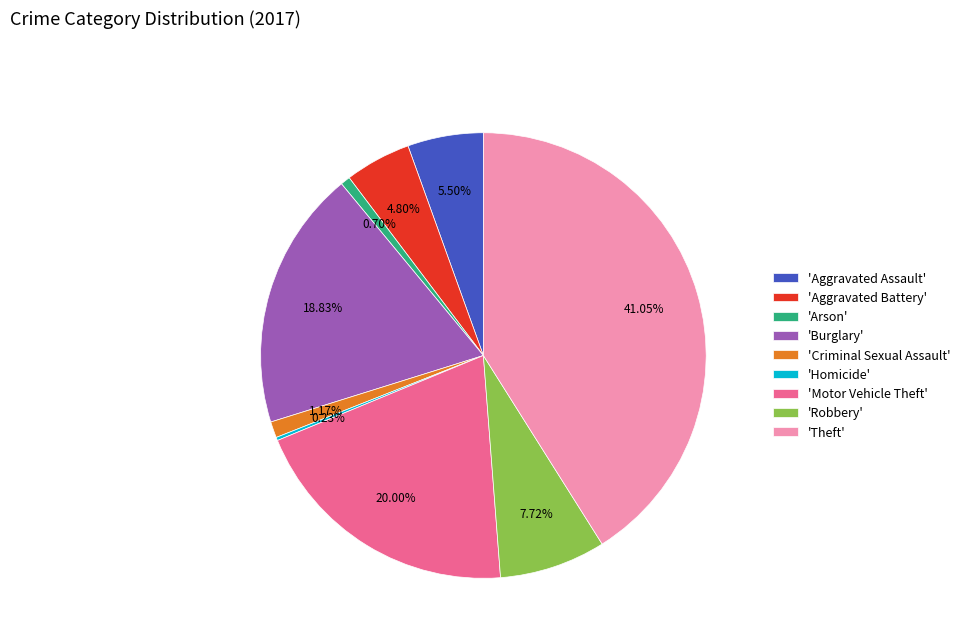

Which category has the biggest portion of the pie?

'Theft'